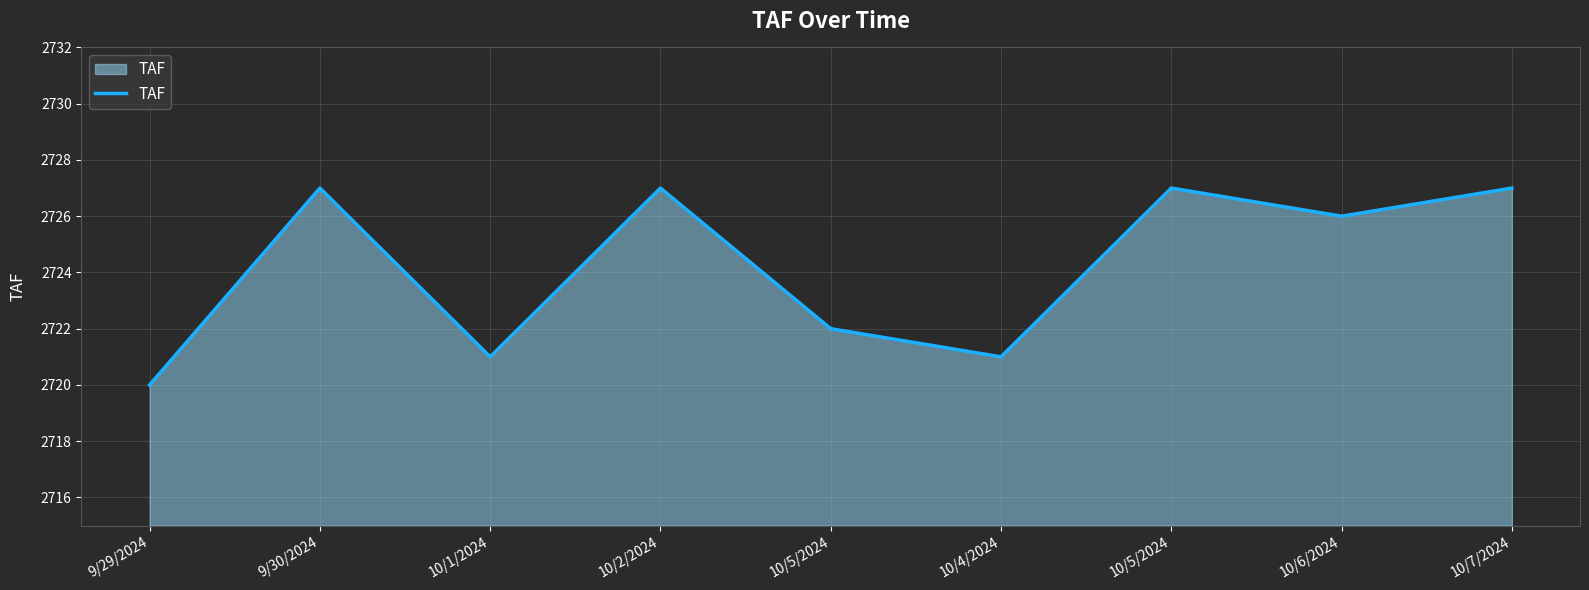

What is the maximum value shown in the chart?

2727